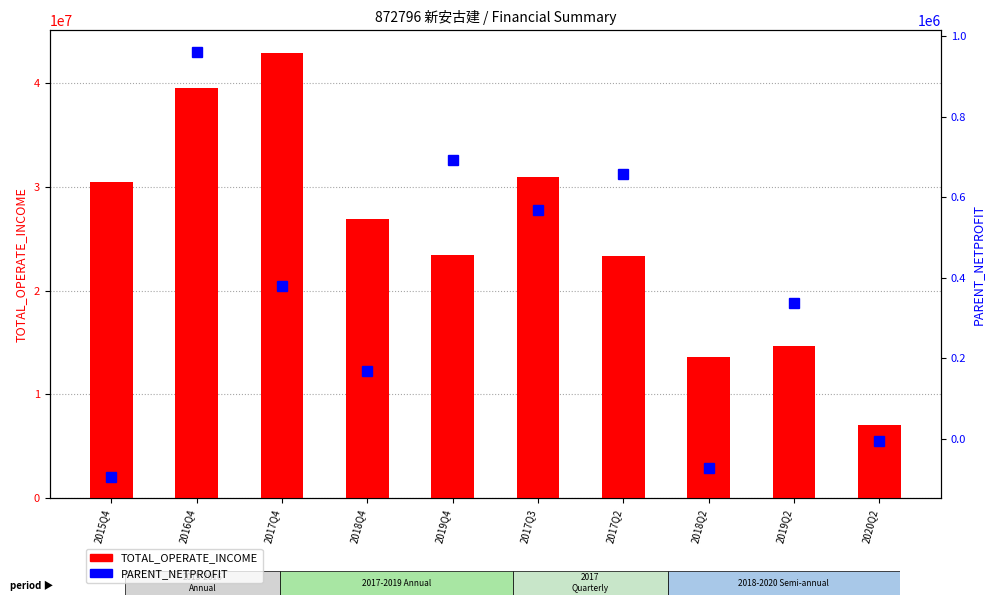

What is the lowest value of the PARENT_NETPROFIT series?

-95050.5